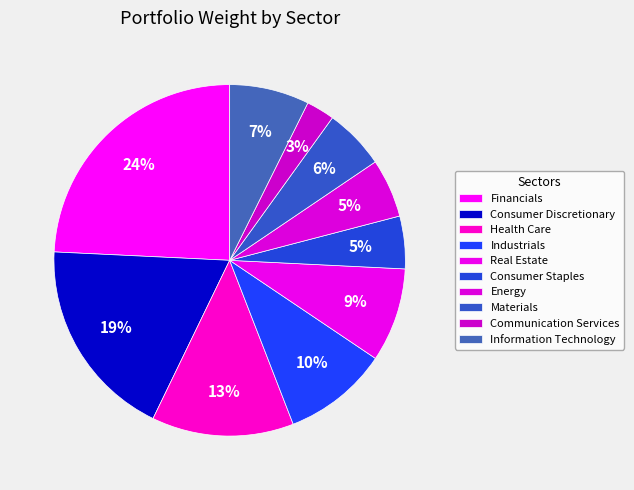

Is it true that Consumer Discretionary is 28% of the pie?

False